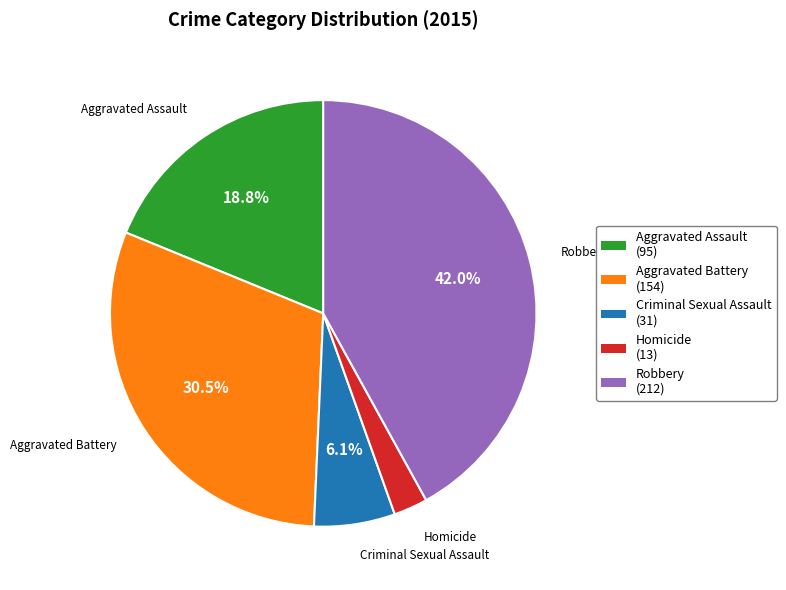

What is the ratio of the value at Aggravated Assault to the value at Aggravated Battery?

0.6